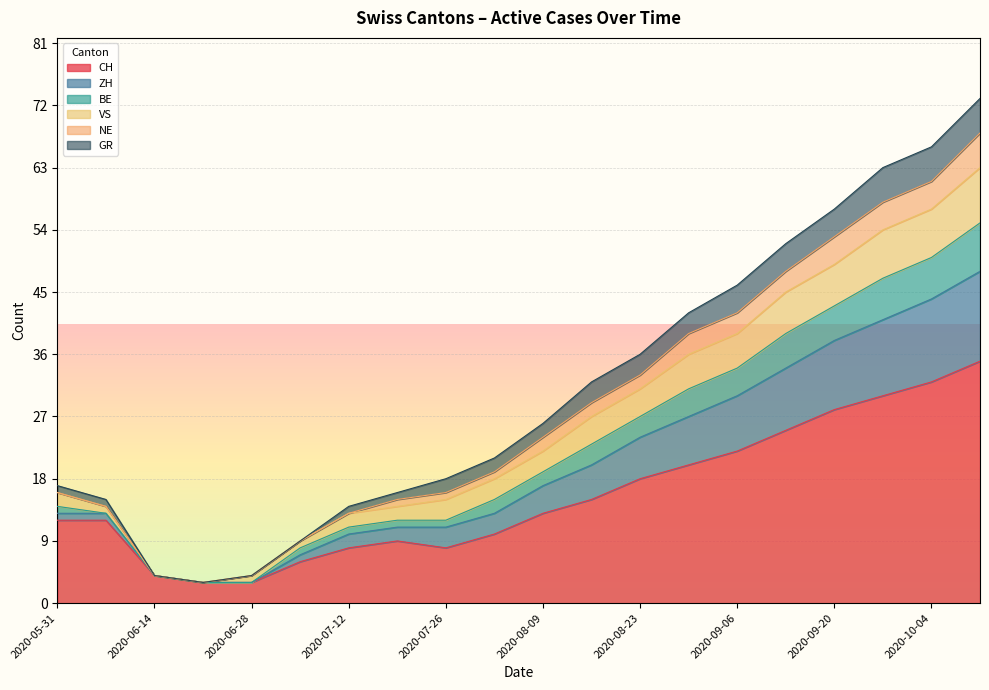

What is the label of the 13th point from the right?

2020-07-19